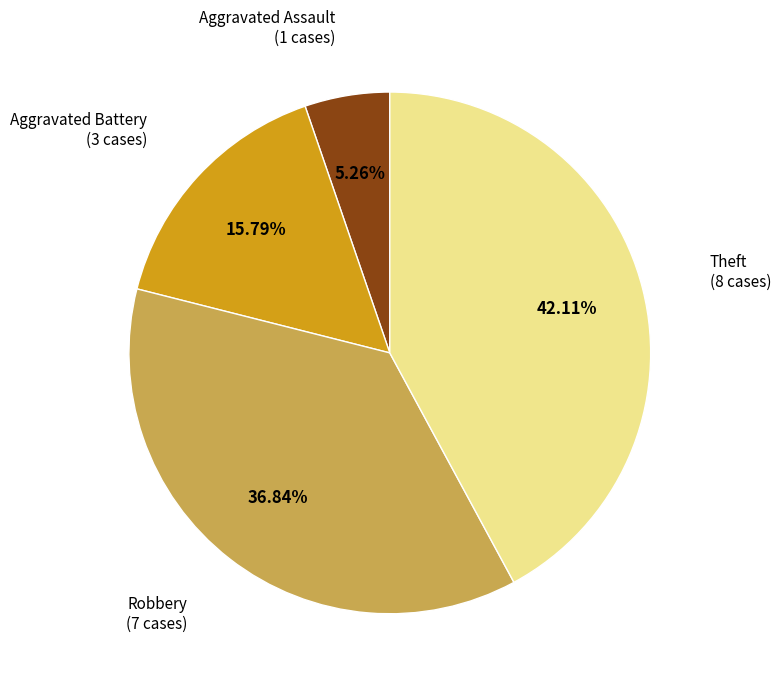

Is there any slice that represents more than half of the pie?

No